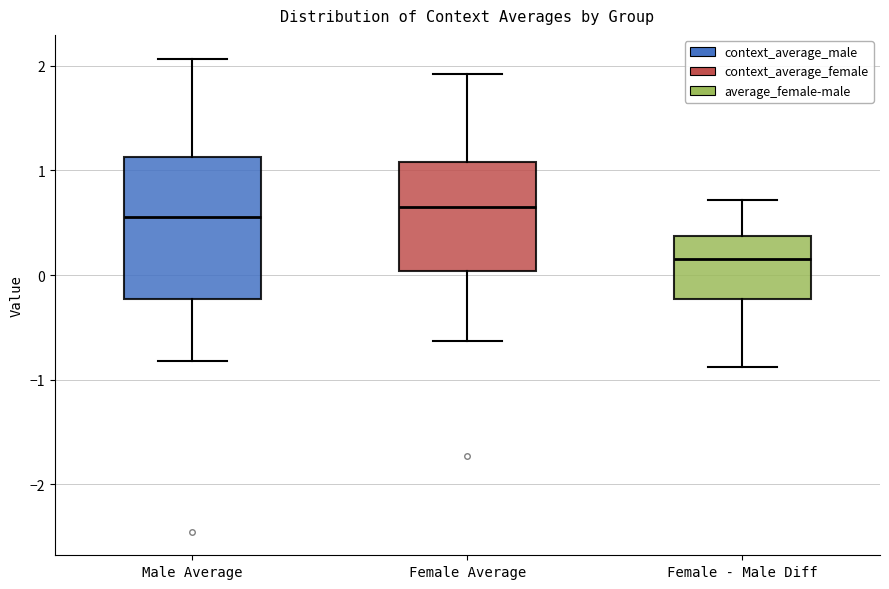

Where is the lower edge of the box for Female Average on the y-axis? The values are not printed on the chart, so give them approximately, as read against the axis.

0.0